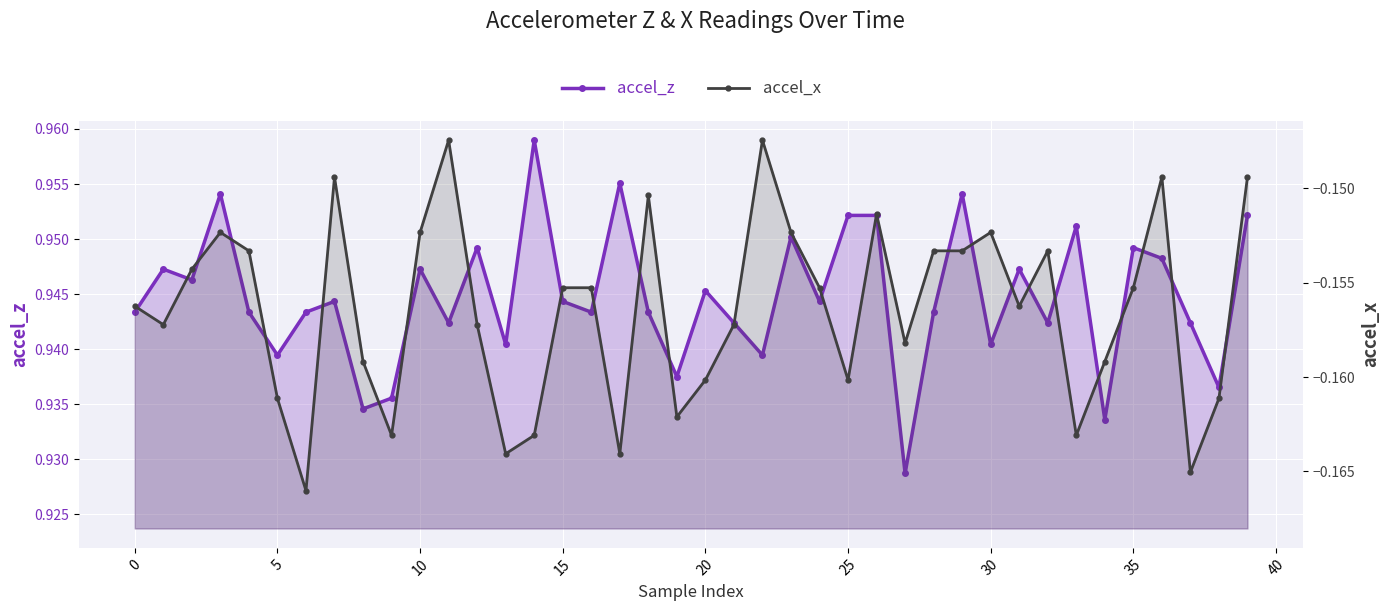

What is the spread (max minus min) of values at 34?

1.1